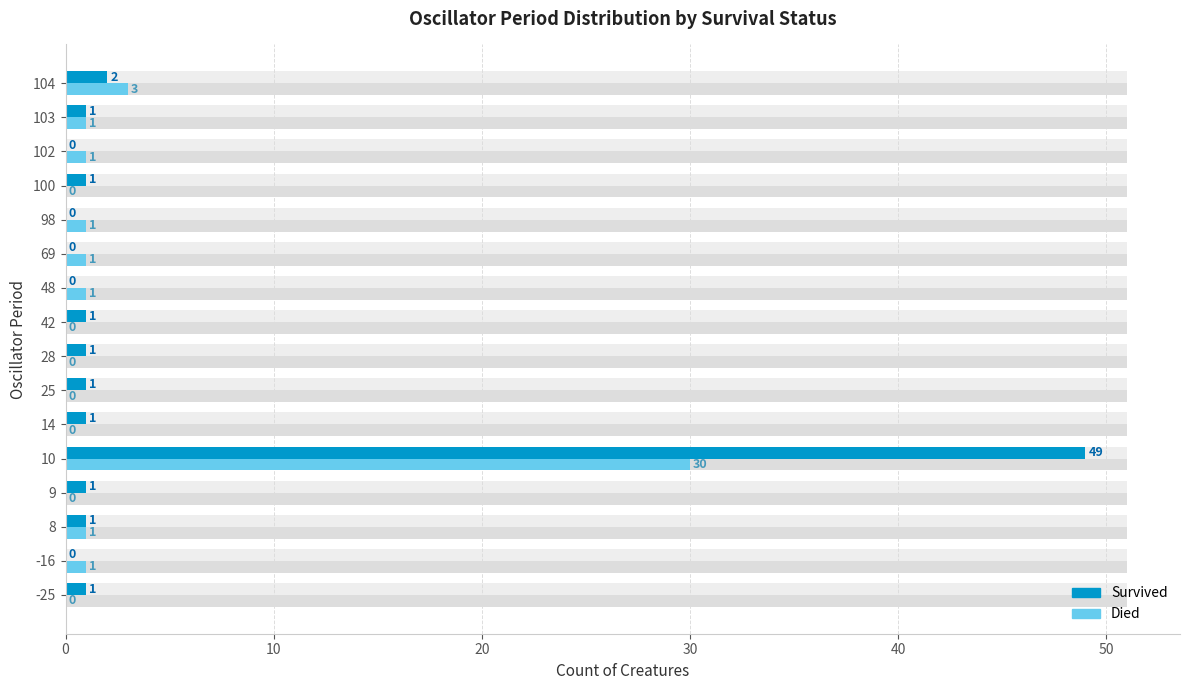

How many values in the Survived series exceed 1?

2